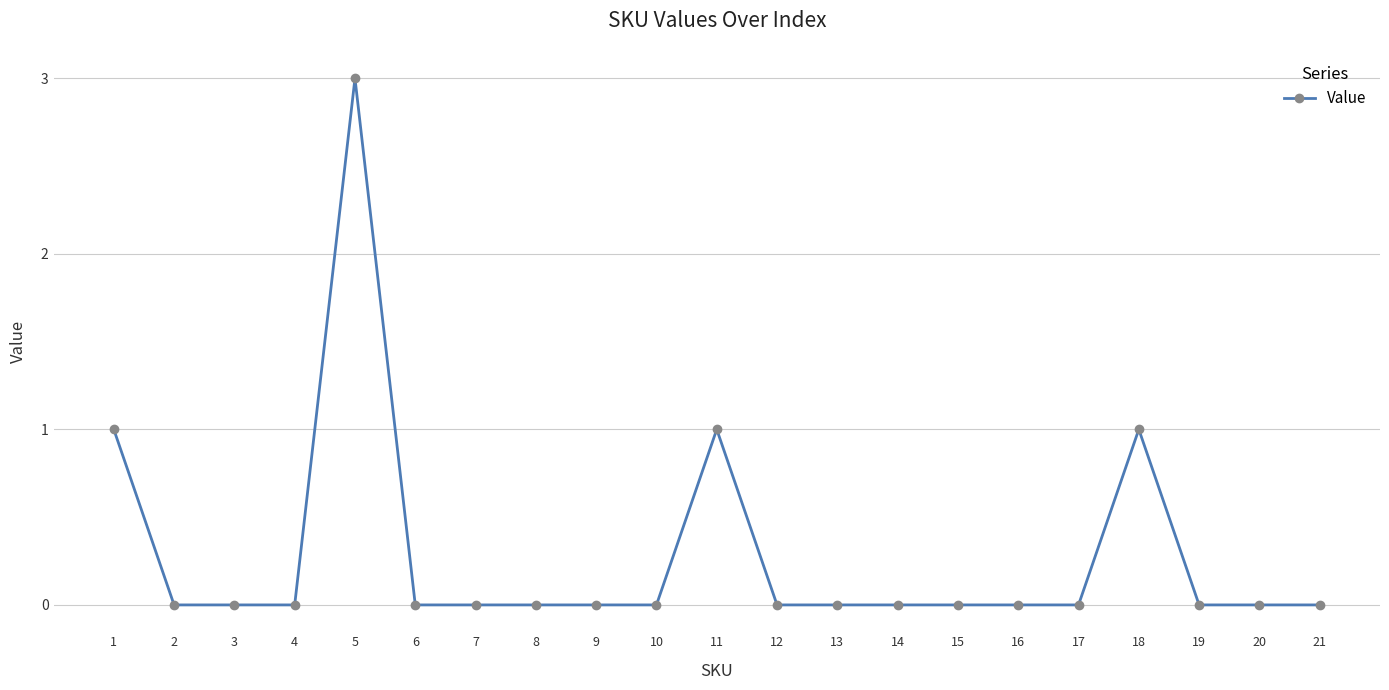

True or false: there are more than 0 points higher than both neighbors.

True